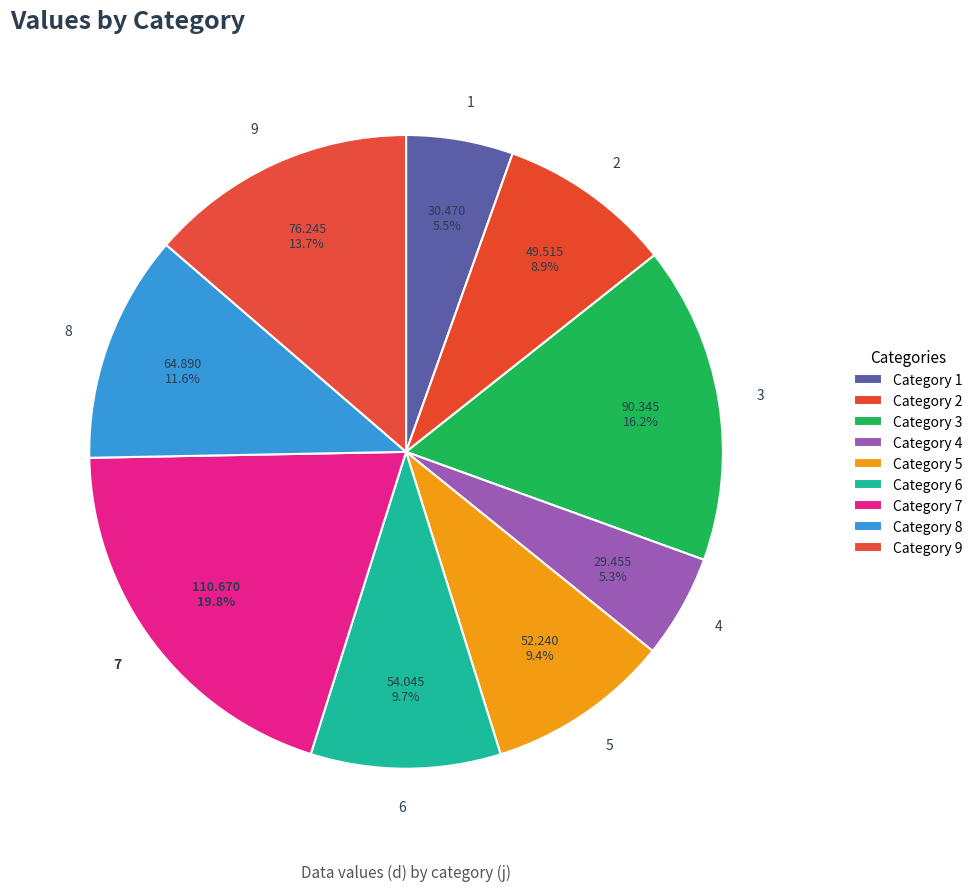

Between 7 and 5, which is larger?

7